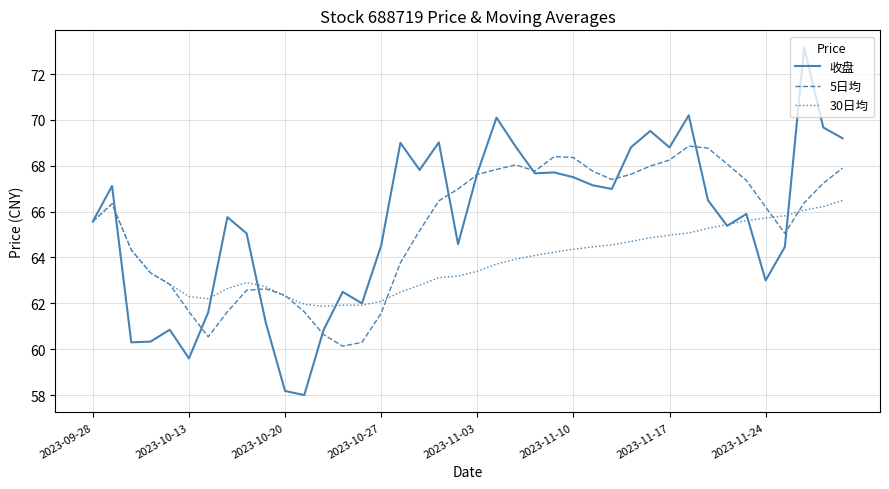

What is the minimum value for 30日均?

61.9